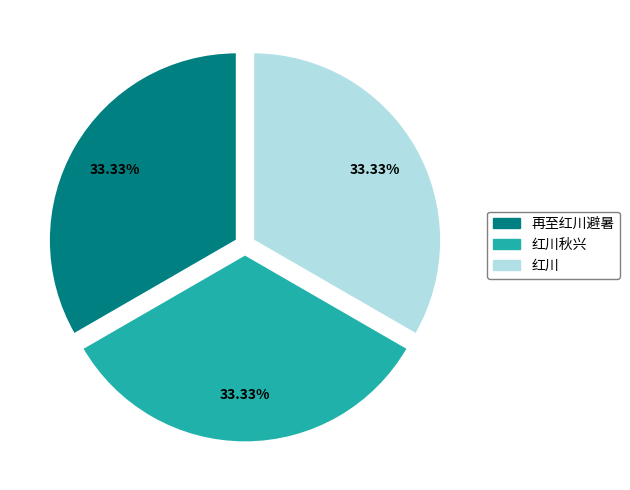

Is there any slice that represents more than half of the pie?

No